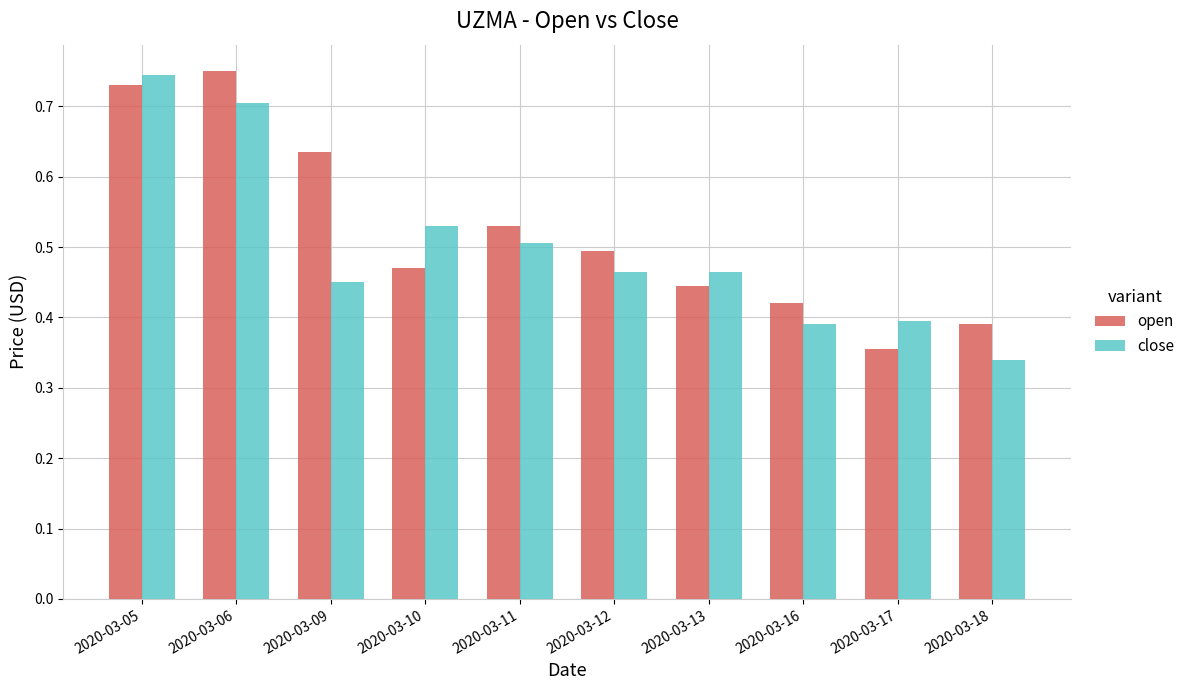

What is the sum of the open values at 2020-03-11 and 2020-03-06?

1.3